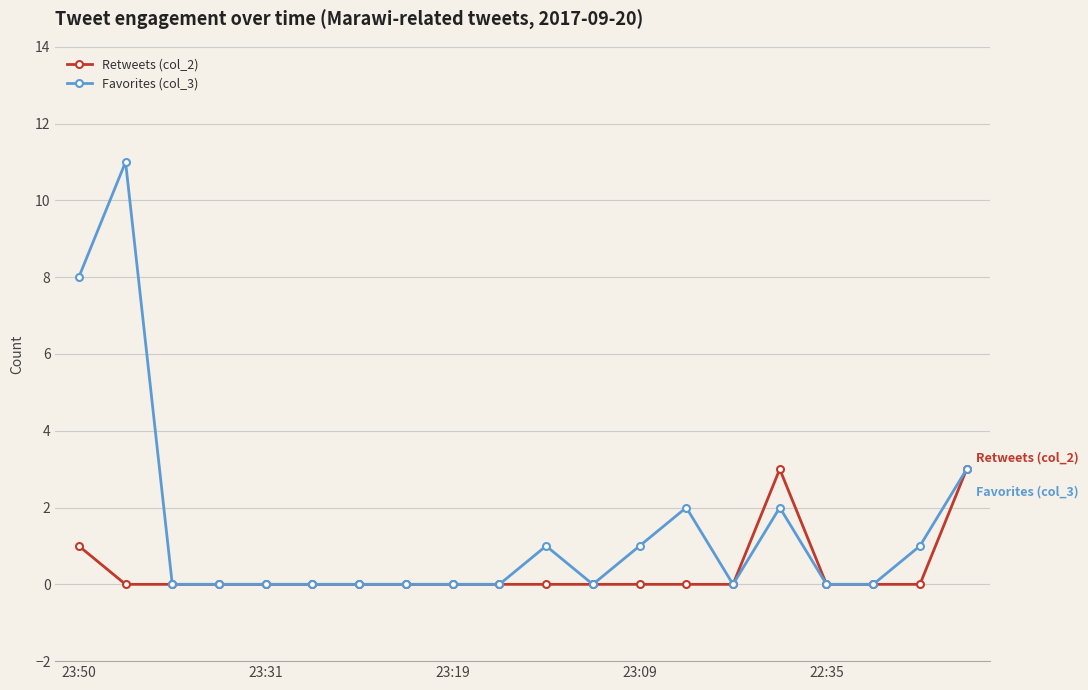

Which series has the largest total across all categories?

Favorites (col_3)